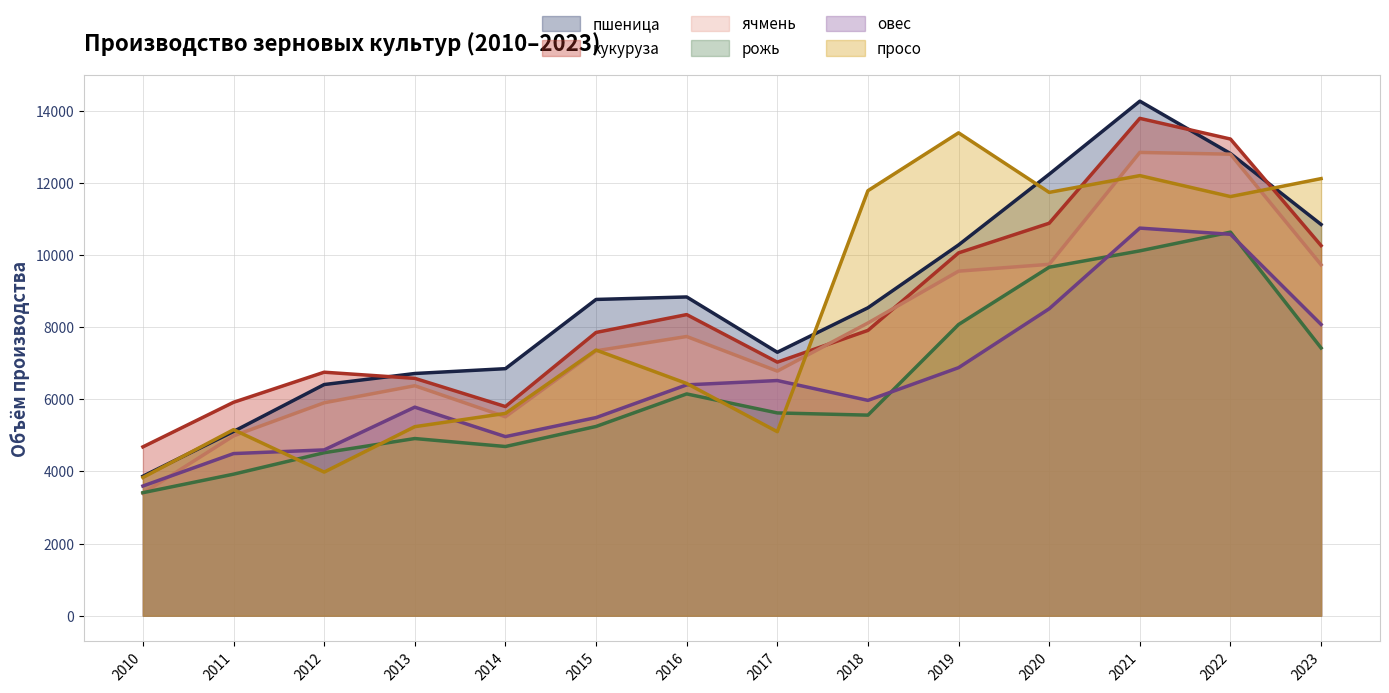

Where is the first local maximum for рожь?

2013